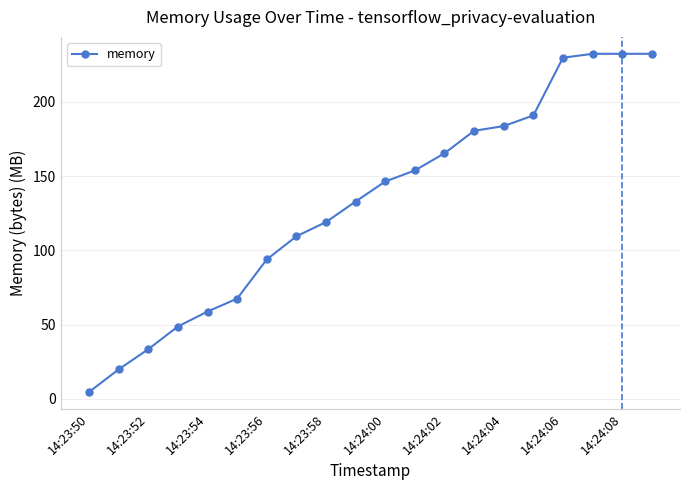

What is the sum of all values?

2636.8